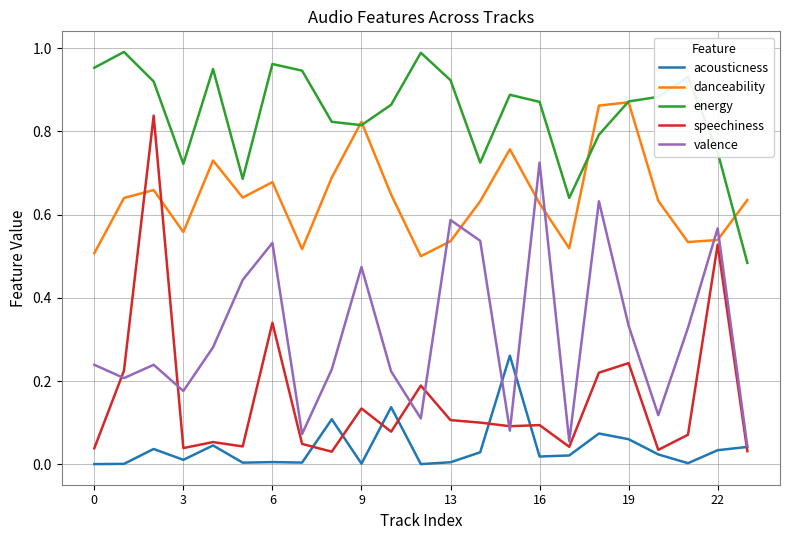

Which series has the largest range (max minus min)?

speechiness